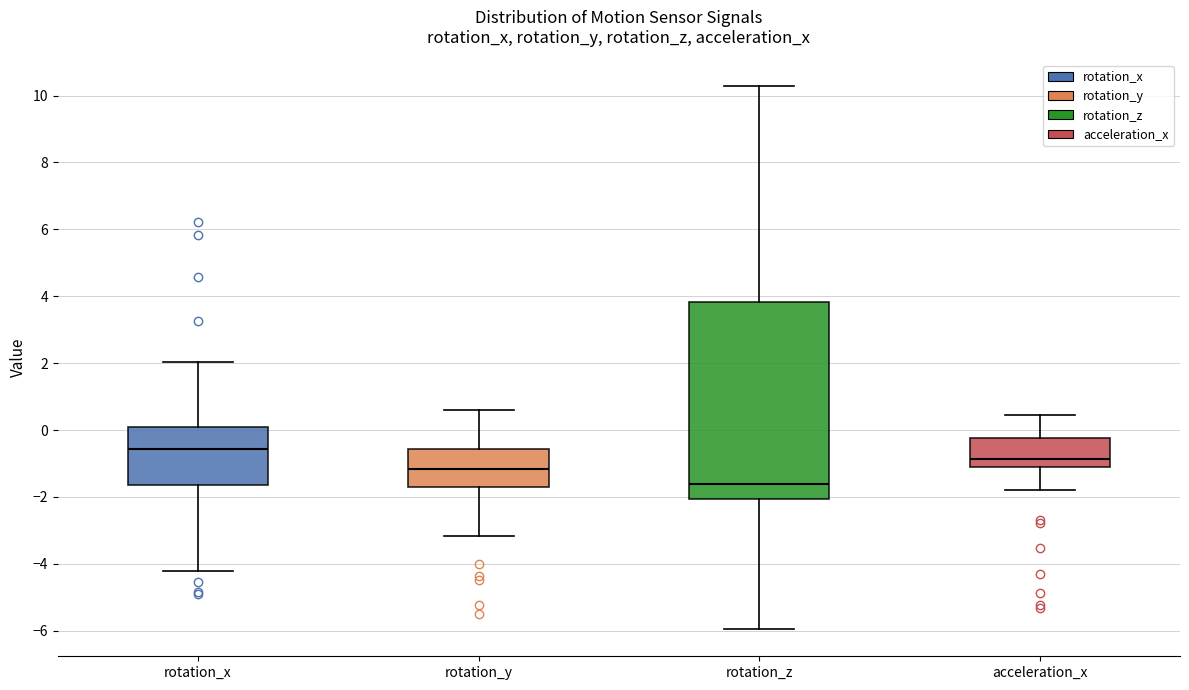

Which box's median line is the lowest?

rotation_z